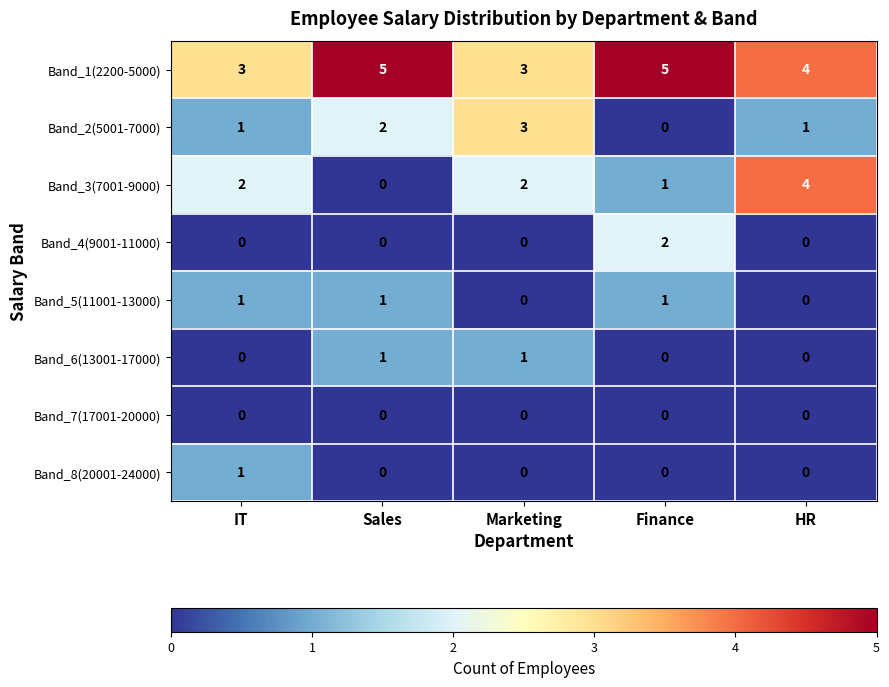

The value of Band_1(2200-5000) at Sales is 3. True or false?

False